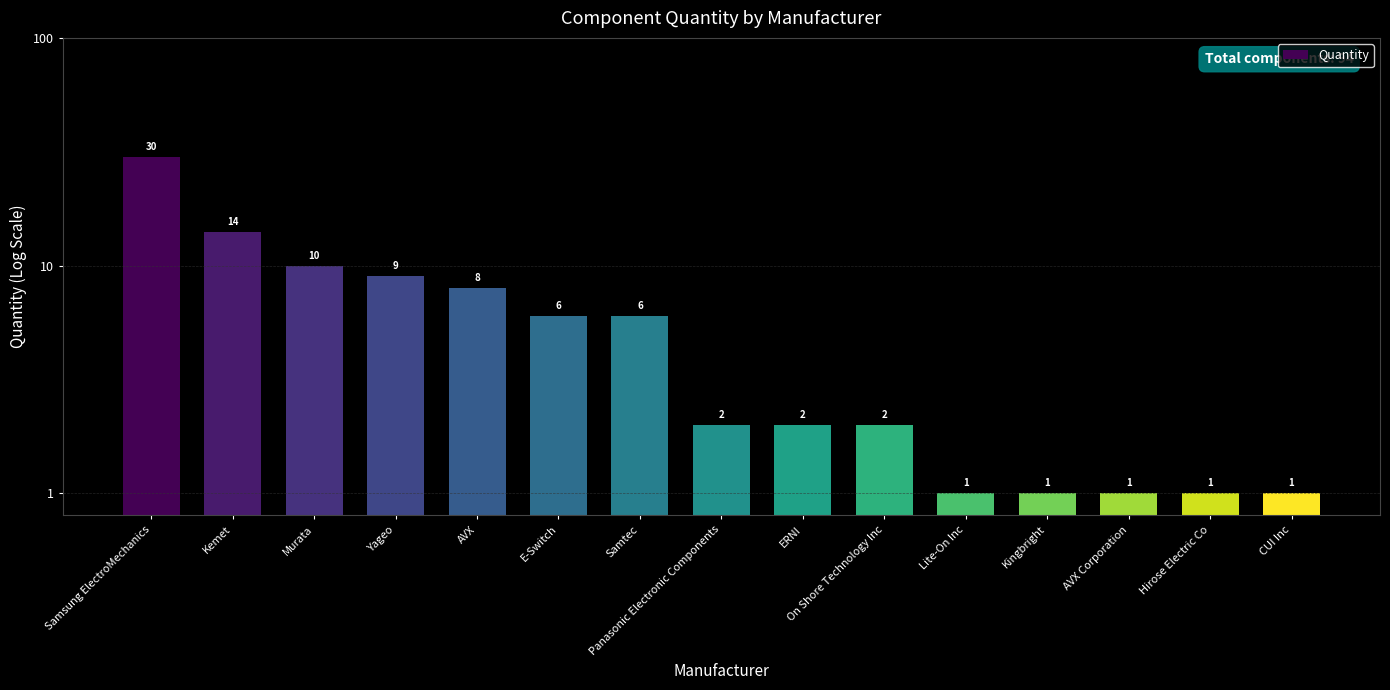

The value at Hirose Electric Co is 1. True or false?

True